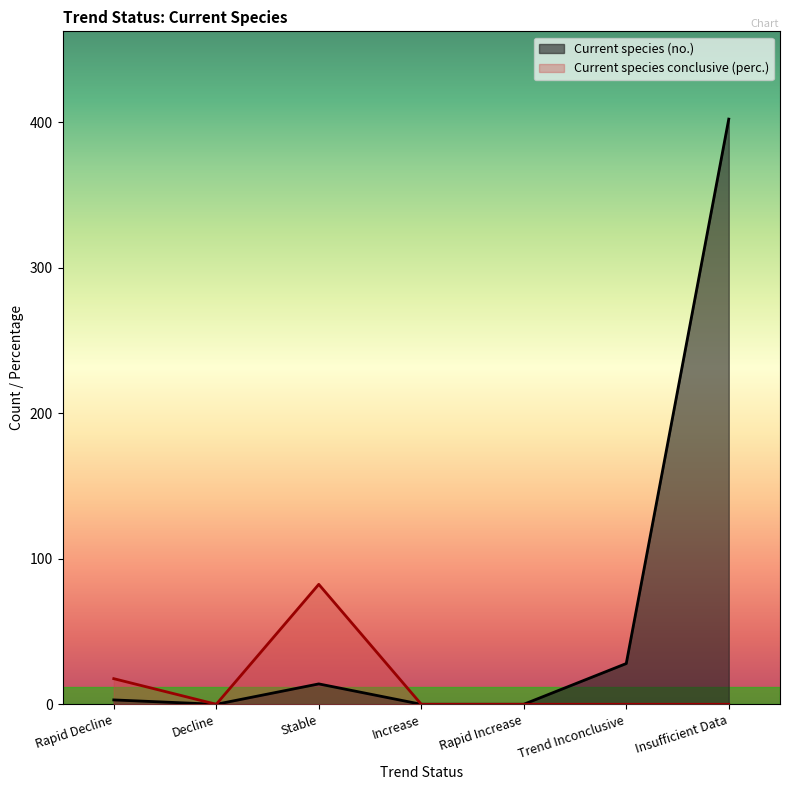

True or false: Current species (no.) has a value of 3.0 at Rapid Decline.

True